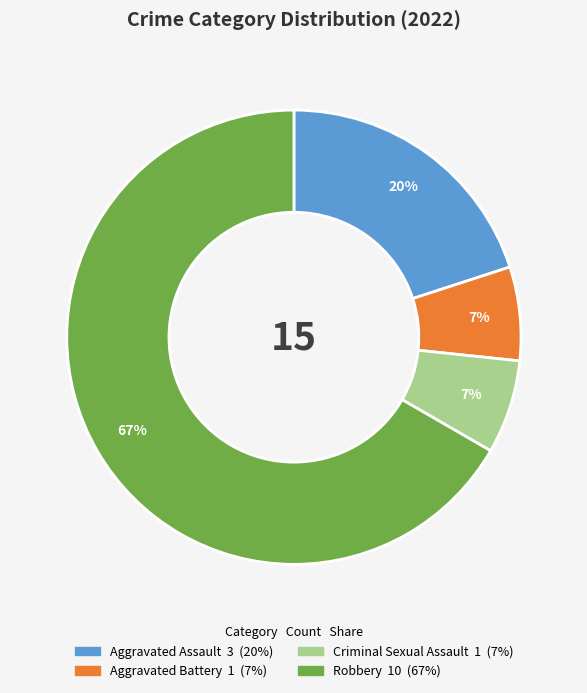

Between Aggravated Assault and Criminal Sexual Assault, which is larger?

Aggravated Assault